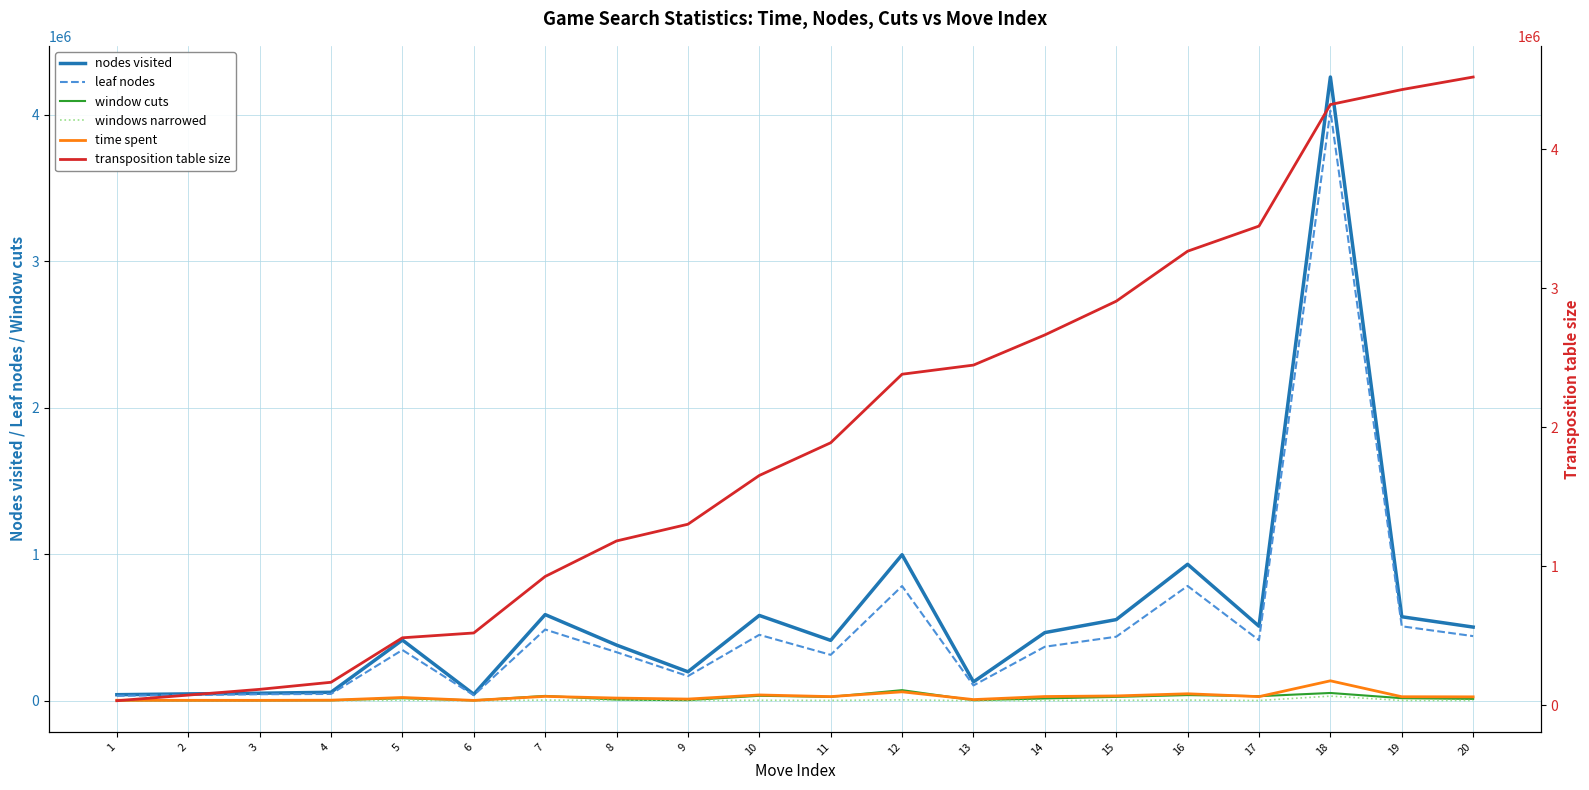

Rank the series at 20 from highest to lowest value.

transposition table size, nodes visited, leaf nodes, time spent, window cuts, windows narrowed